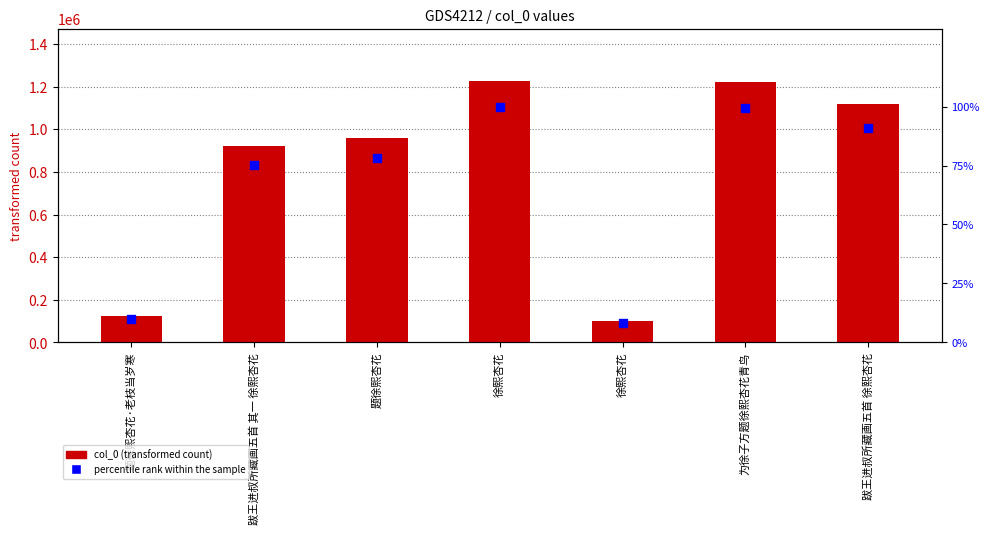

Is the value of col_0 at 跋王进叔所藏画五首 其一 徐熙杏花 greater than the value of percentile rank within the sample at 为徐子方题徐熙杏花青鸟?

Yes